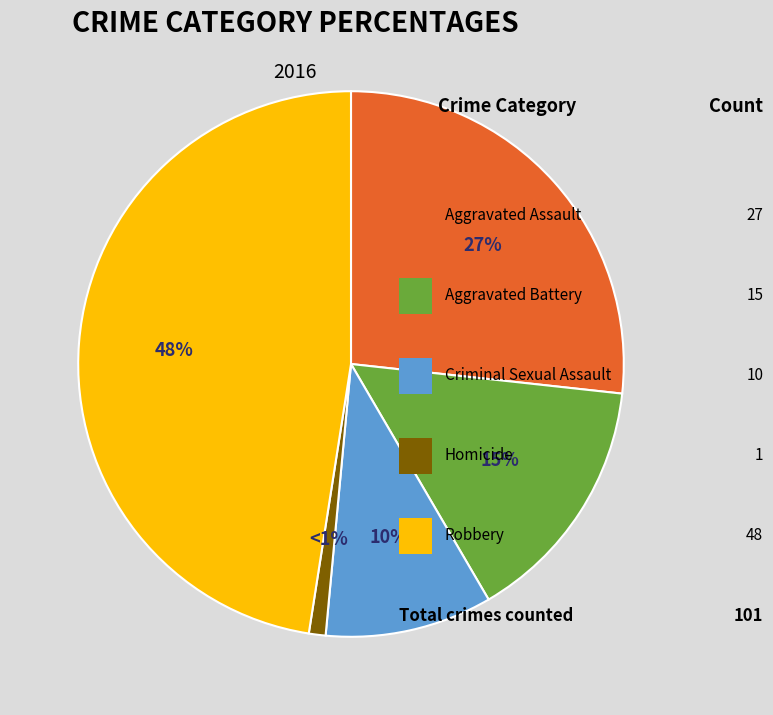

Is there a majority slice in this chart?

No